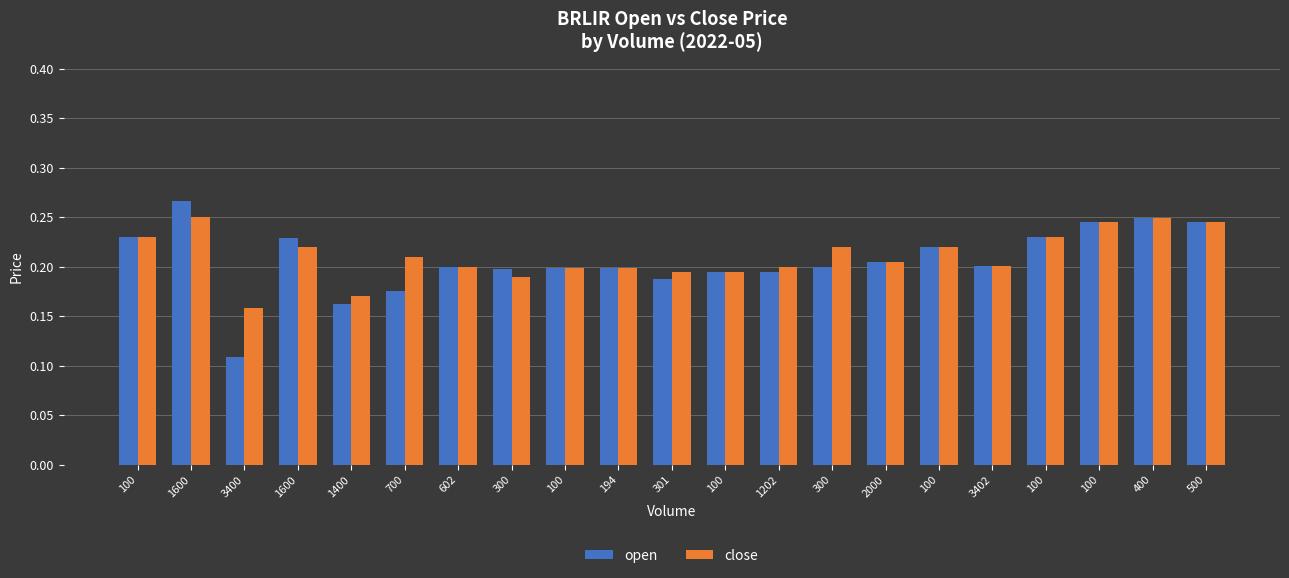

List the series in order of their peak value, highest first.

open, close